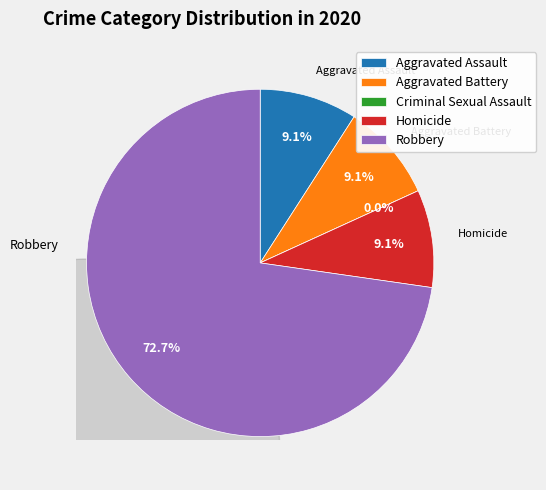

The Homicide slice represents 9% of the pie. True or false?

True